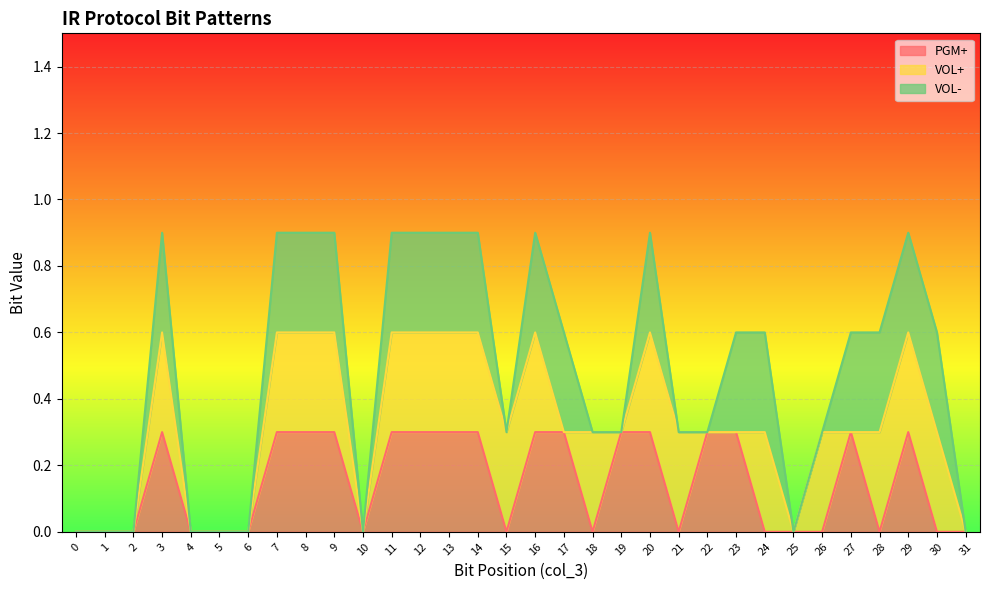

How many interior local peaks does the VOL+ series have?

4